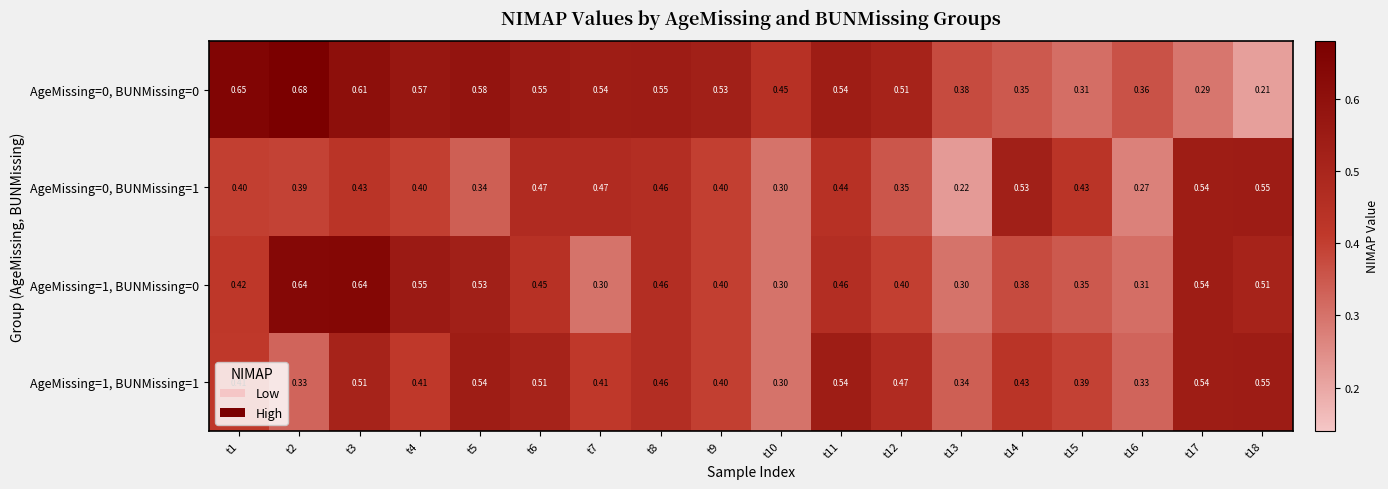

Which series has the largest total across all categories?

AgeMissing=0, BUNMissing=0